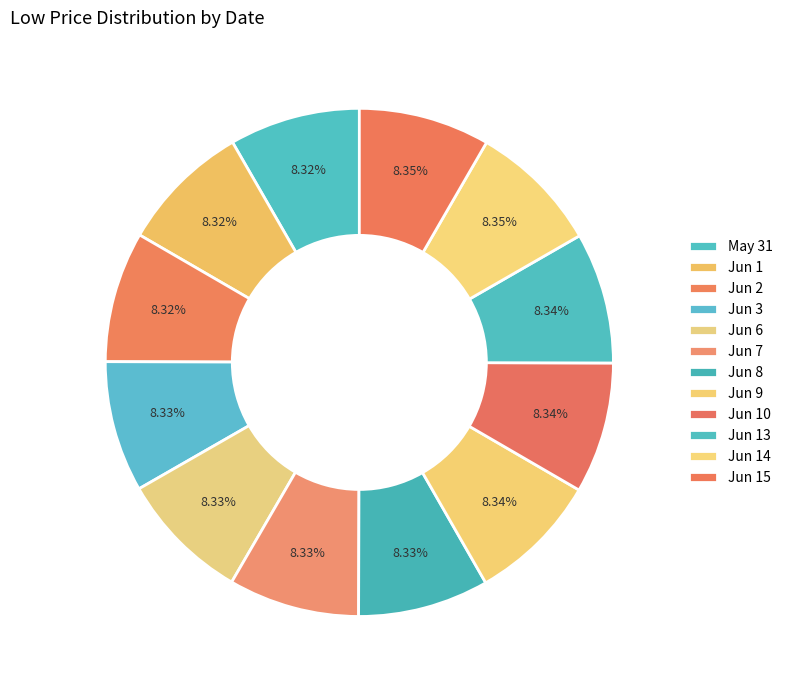

What is the largest slice in the pie chart?

2016-06-15